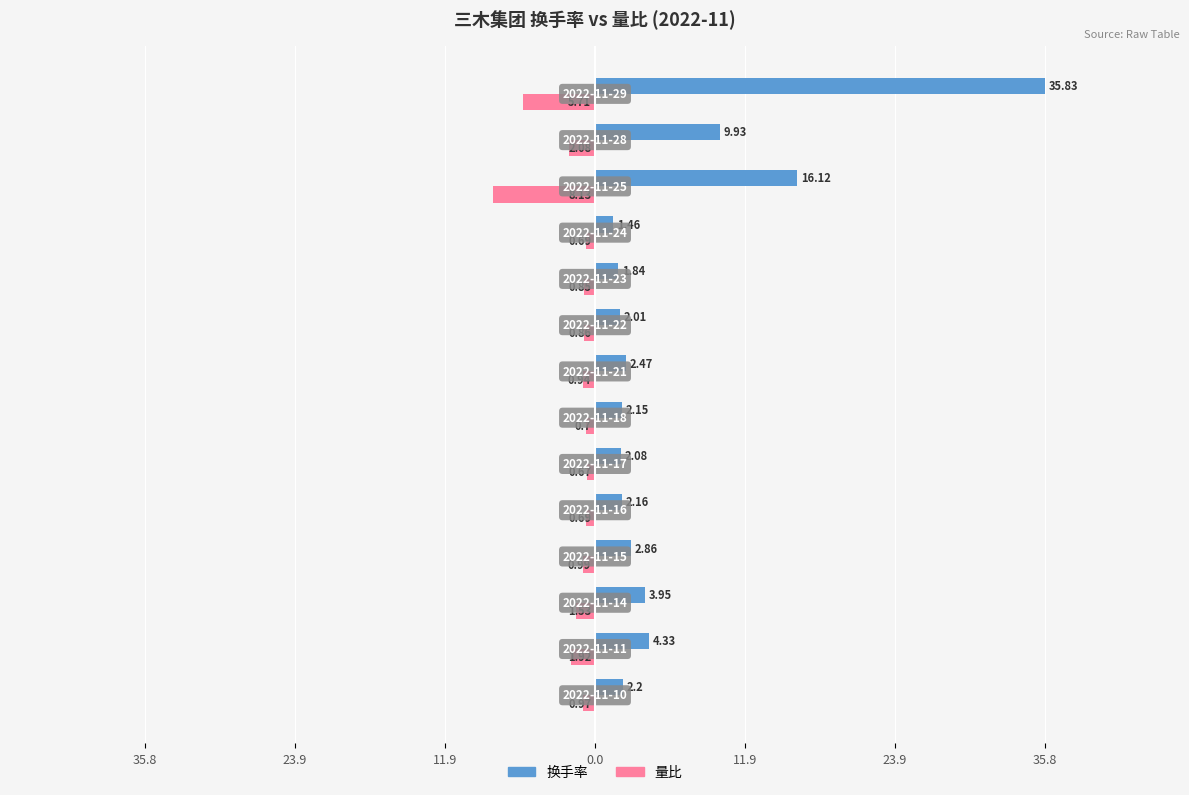

What are all the series names shown in the legend?

换手率, 量比